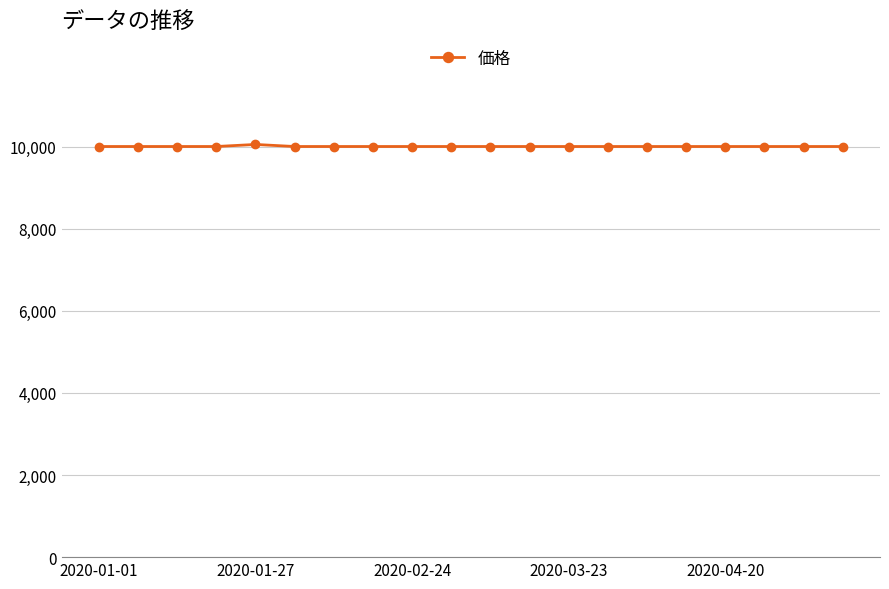

What is the sum of all values?

200050